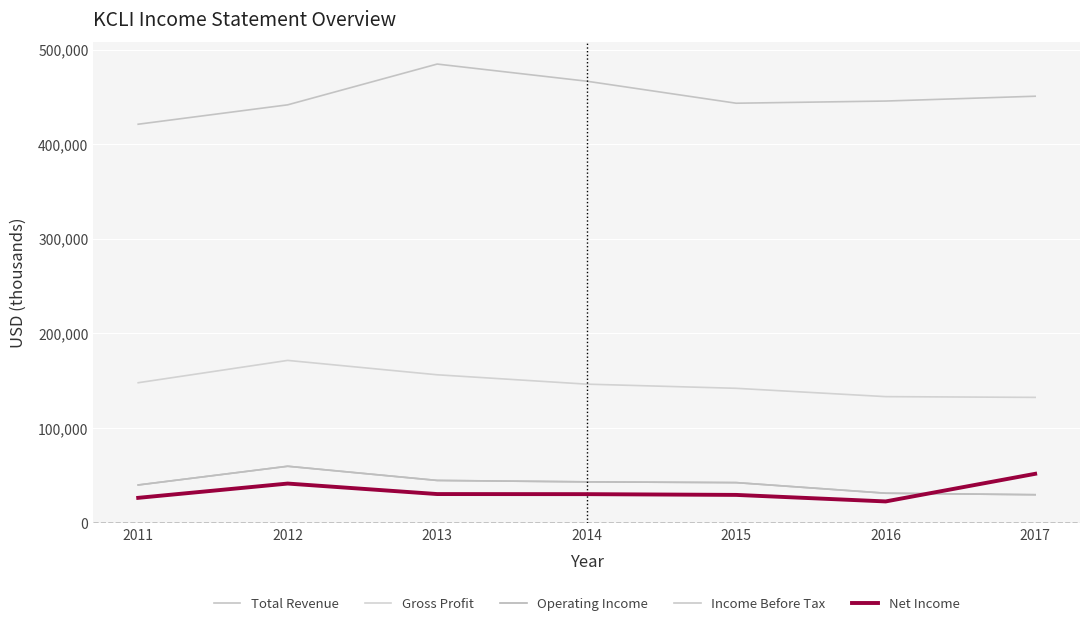

Rank the series by their maximum value, from highest to lowest.

Total Revenue, Gross Profit, Operating Income, Income Before Tax, Net Income